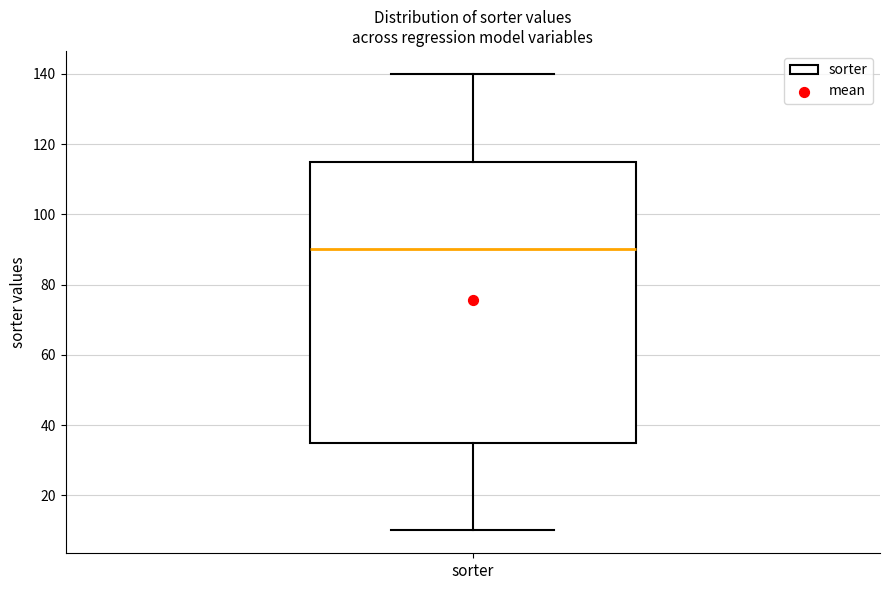

Where does the lower whisker of the box for sorter end on the y-axis? The values are not printed on the chart, so give them approximately, as read against the axis.

10